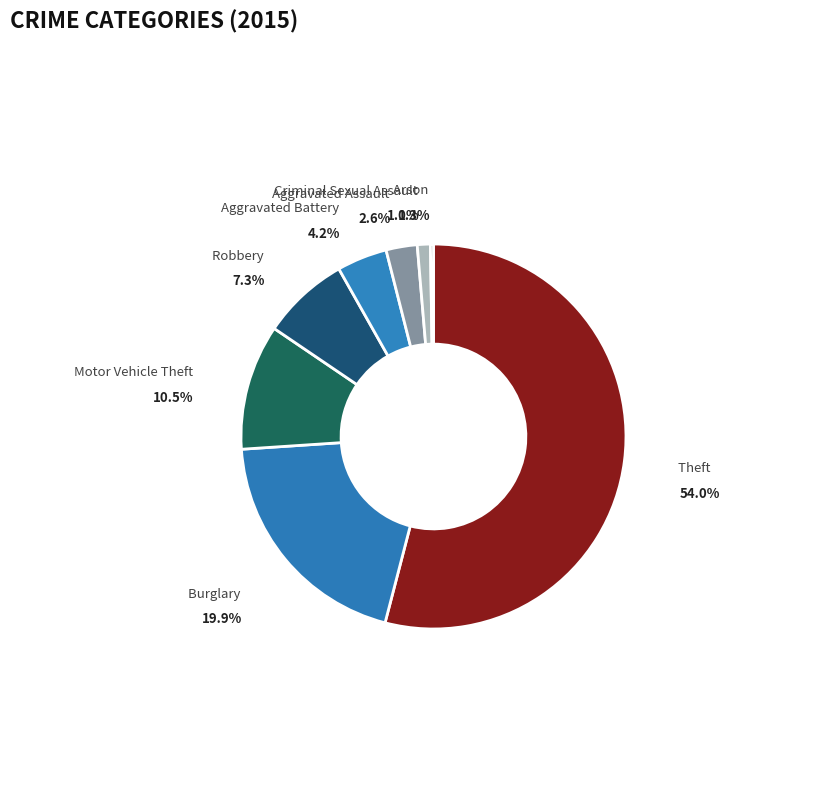

What percentage is the Burglary slice, to the nearest percent?

20%